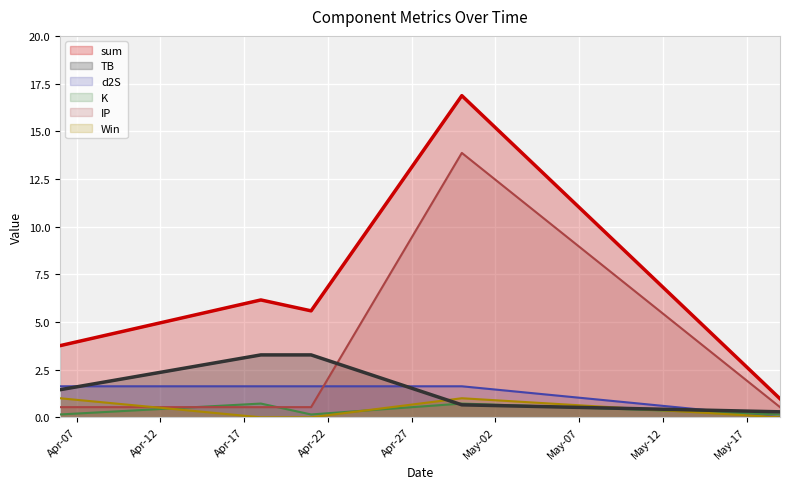

What is the sum of all Win values?

2.0